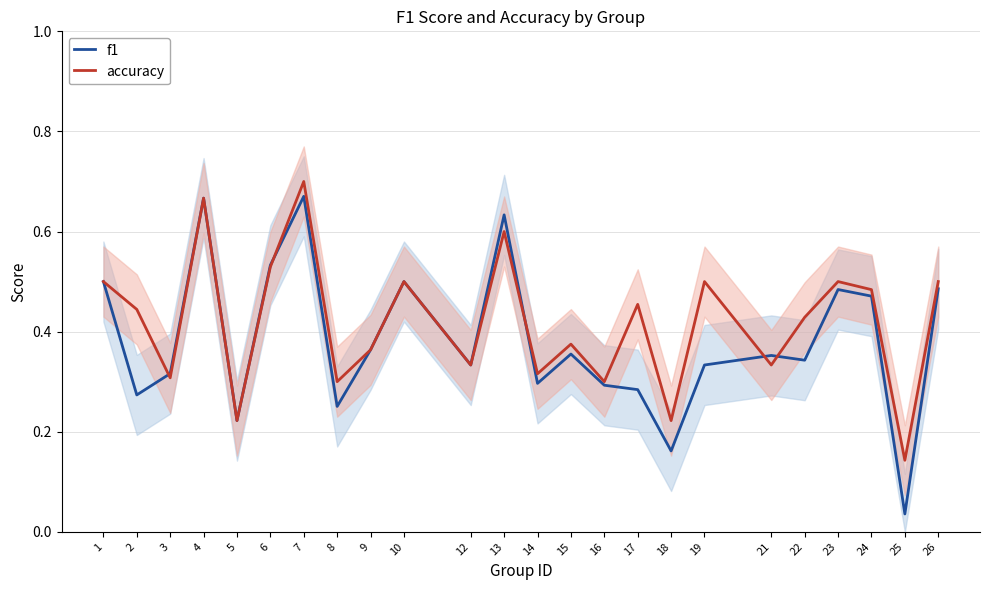

What is the average value of the f1 series?

0.4